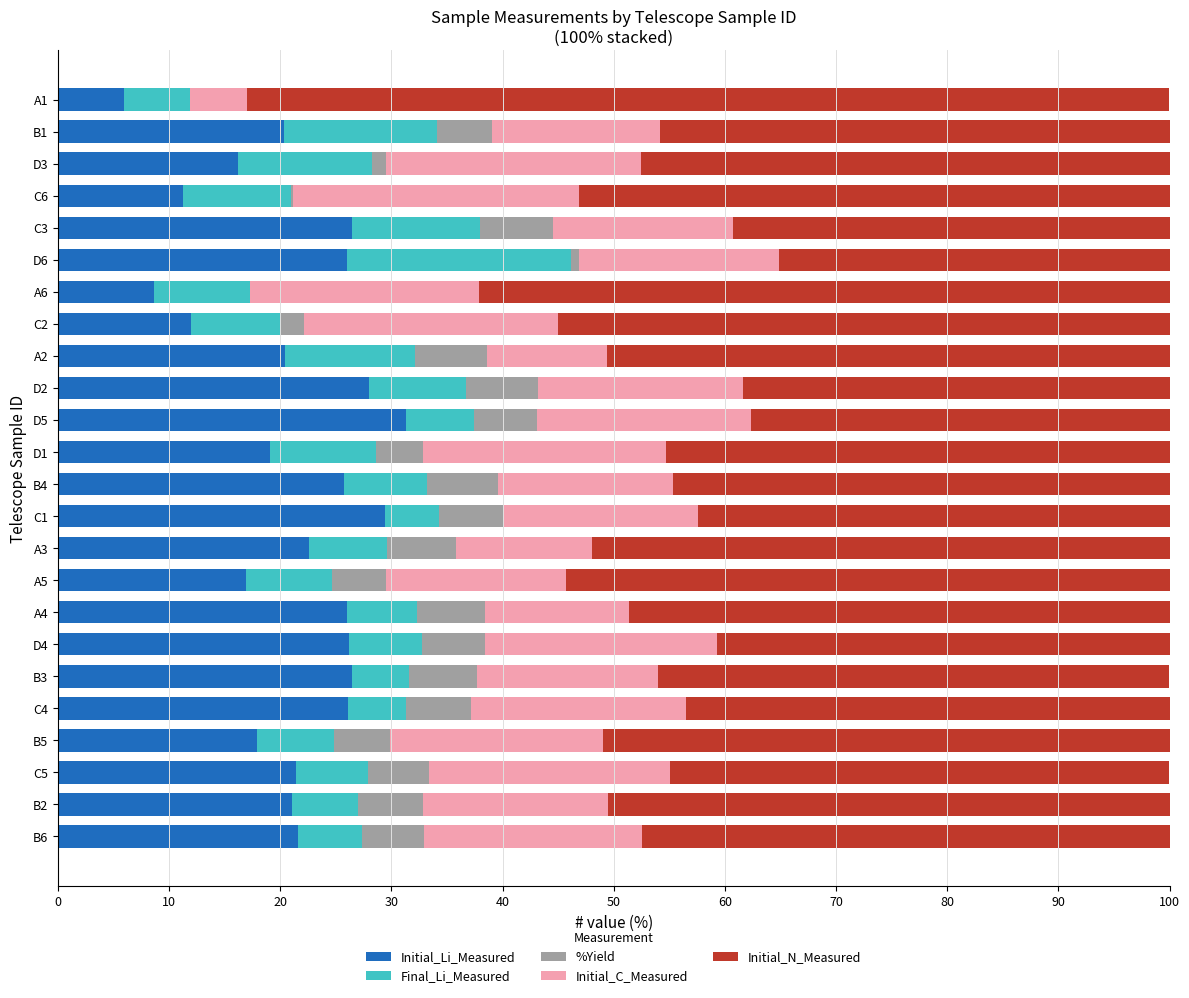

The value of Initial_Li_Measured at D6 is 13.2. True or false?

False